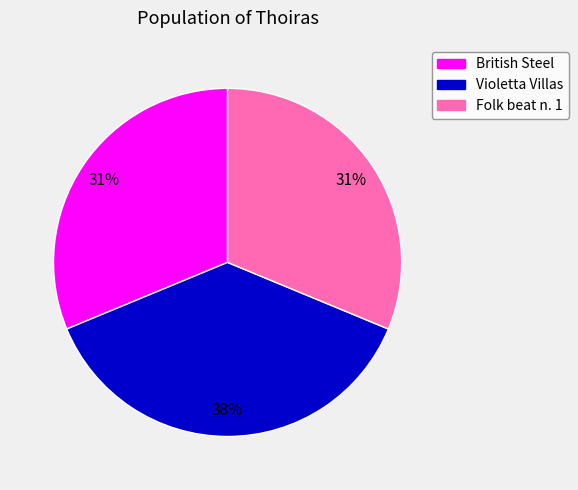

To the nearest percent, what is the average slice percentage?

33%